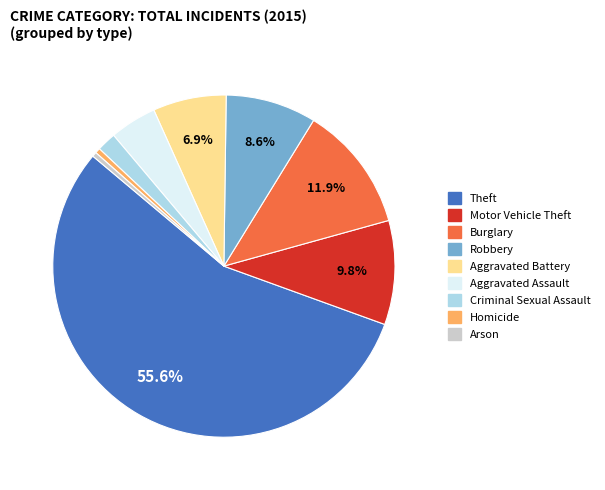

Is it true that Burglary is 12% of the pie?

True